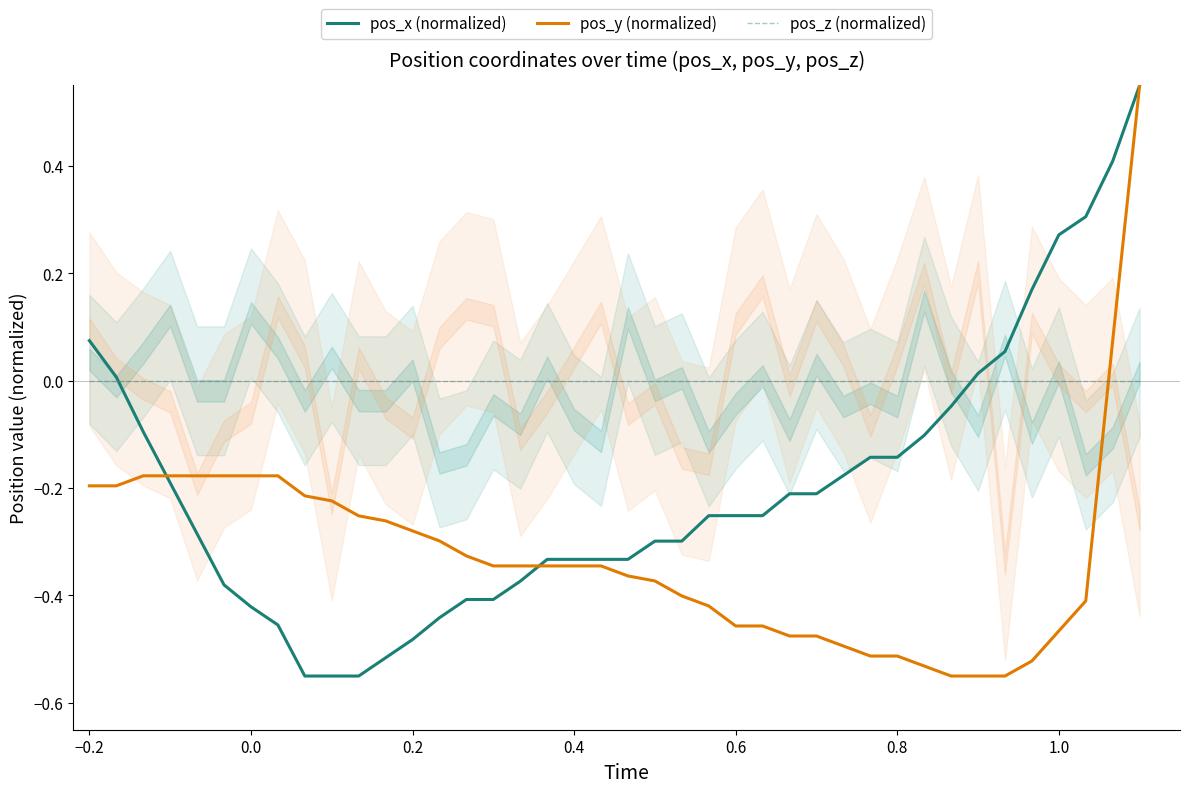

After their last crossing, which series has the higher values: pos_z (normalized) or pos_y (normalized)?

pos_y (normalized)